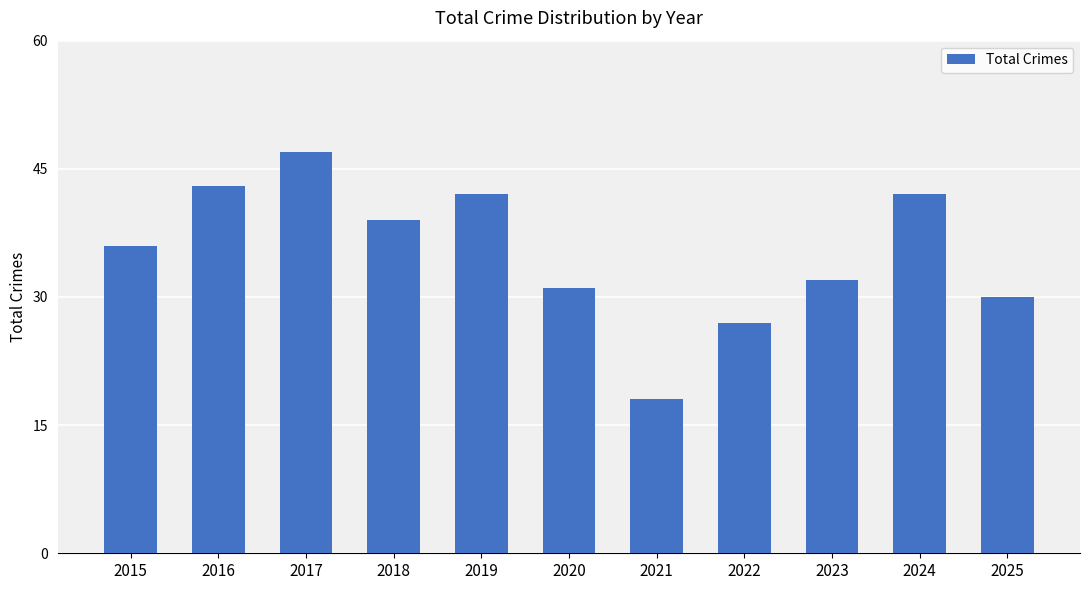

Count the number of categories in the chart.

11